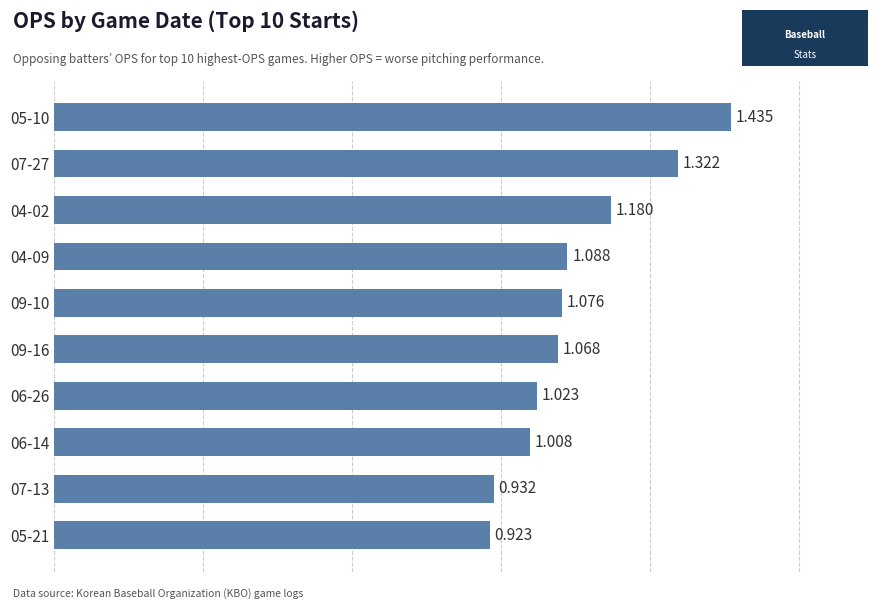

Are the bars horizontal?

Yes